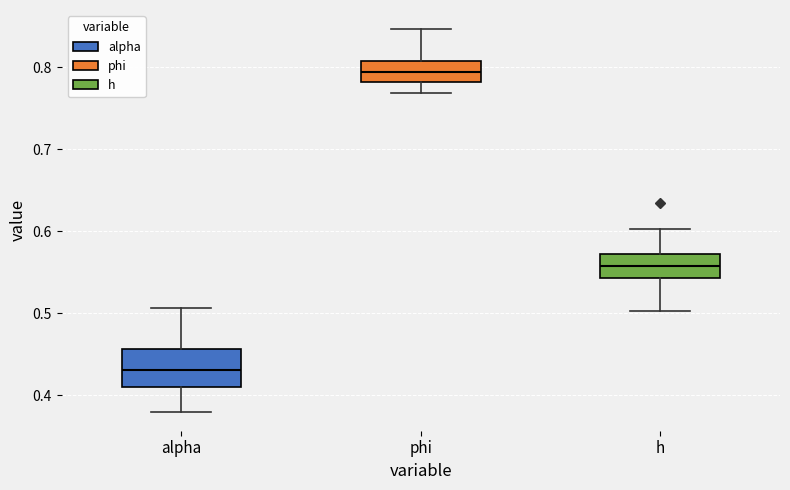

Reading left to right, read every box against the y-axis: the position of its median line, the range the box covers, and the ends of its whiskers. The values are not printed on the chart, so give them approximately, as read against the axis.

alpha: median 0.43, box 0.41 to 0.46, whiskers 0.38 to 0.51
phi: median 0.79, box 0.78 to 0.81, whiskers 0.77 to 0.85
h: median 0.56, box 0.54 to 0.57, whiskers 0.50 to 0.60